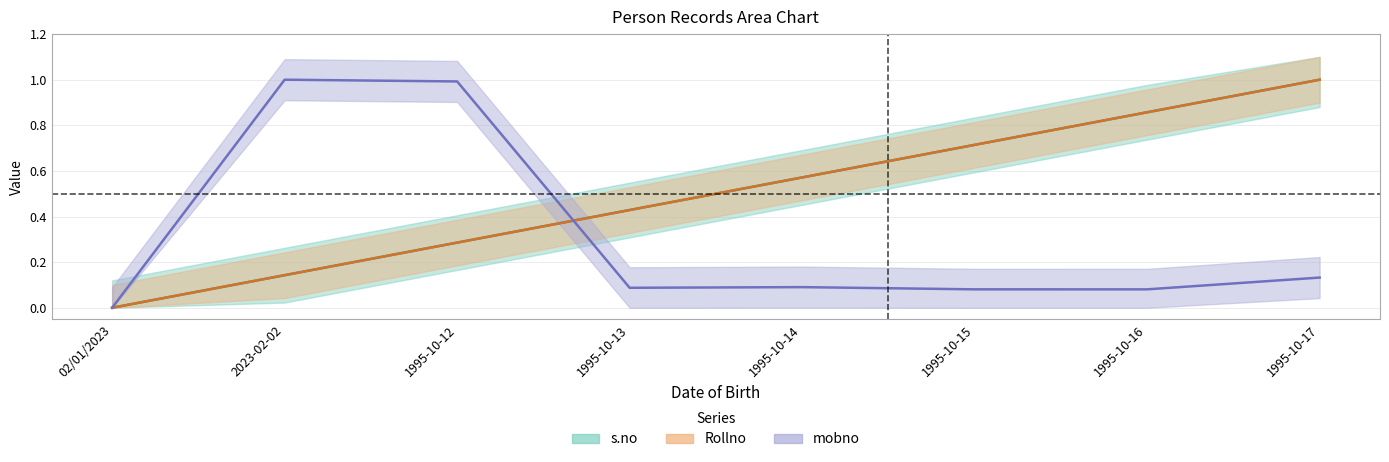

Count the number of data series in this chart.

3